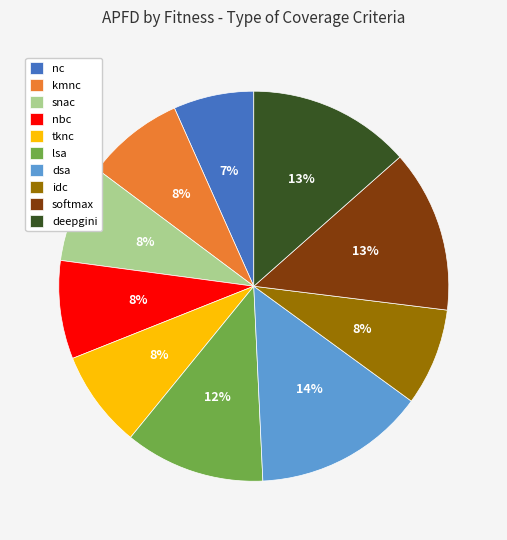

What percentage is the idc slice, to the nearest percent?

8%